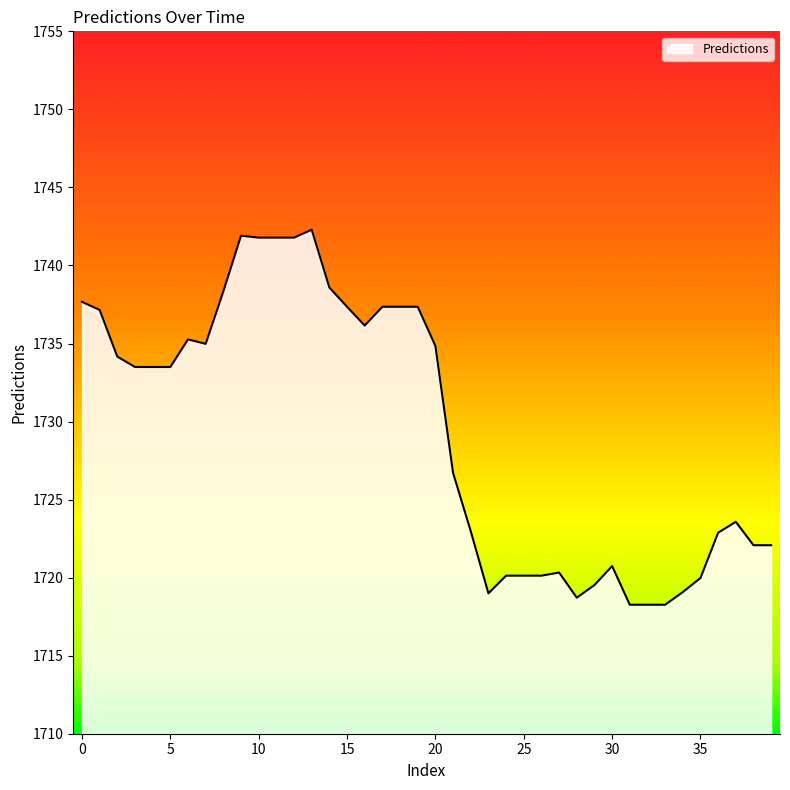

How many series are shown in this chart?

1